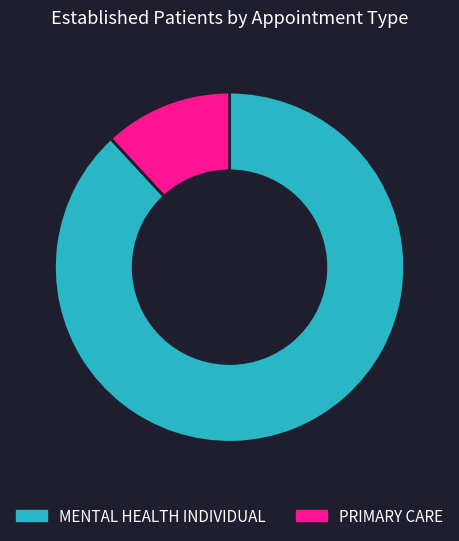

Which slice represents more than half of the pie?

MENTAL HEALTH INDIVIDUAL